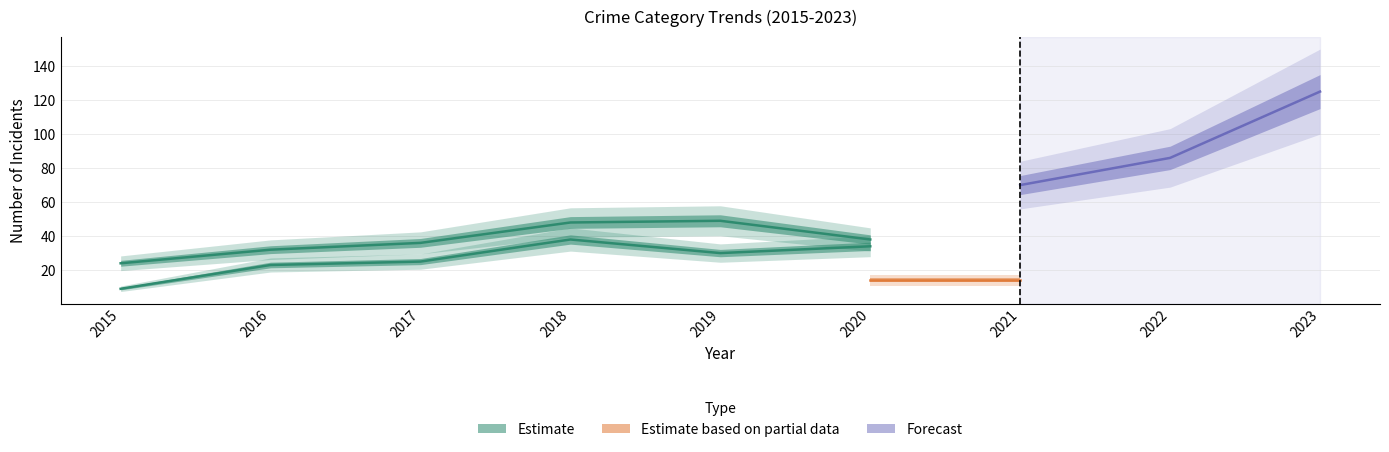

What is the difference between the Total values at 2022 and 2019?

10